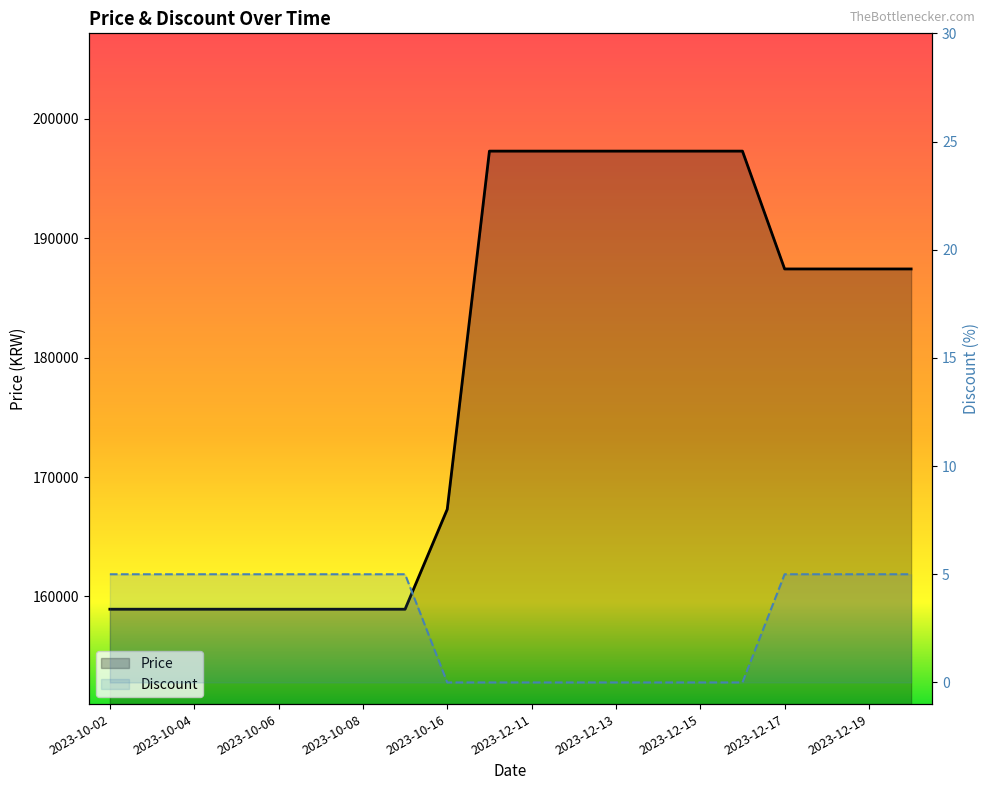

True or false: Discount and Price intersect in this chart.

False